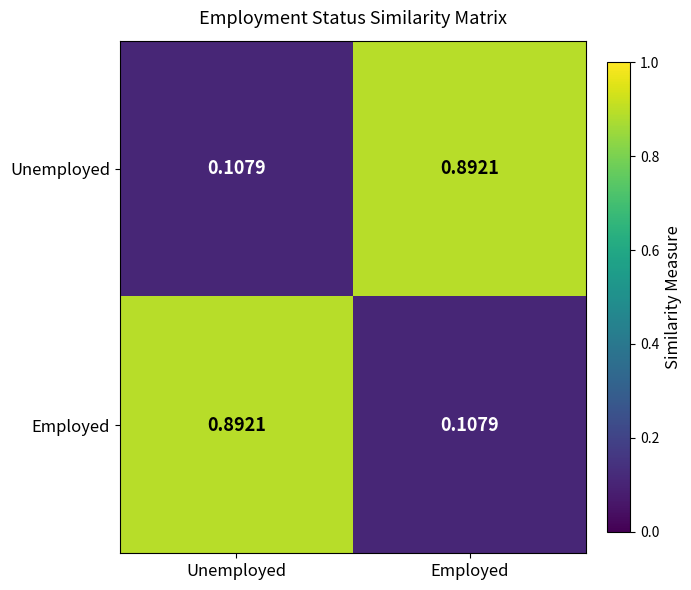

Rank the series at Unemployed from highest to lowest value.

Employed, Unemployed